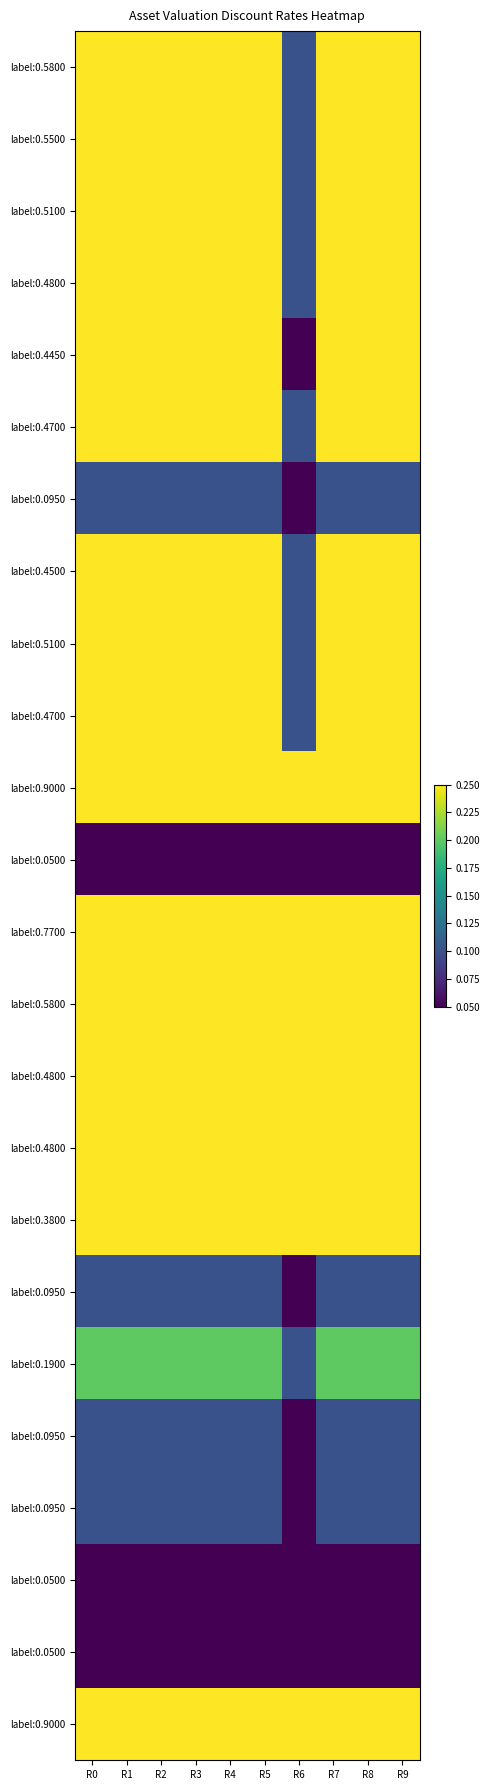

Which label corresponds to the largest value in the chart?

R0